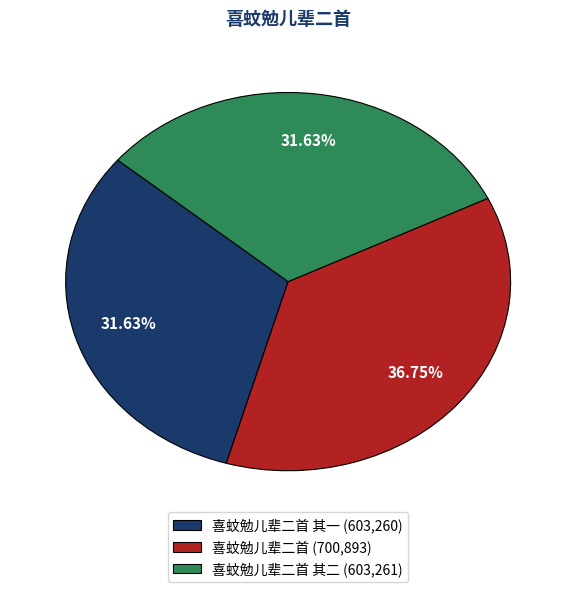

Approximately how many times larger is the value at 喜蚊勉儿辈二首 其一 (603,260) compared to 喜蚊勉儿辈二首 (700,893)?

0.9